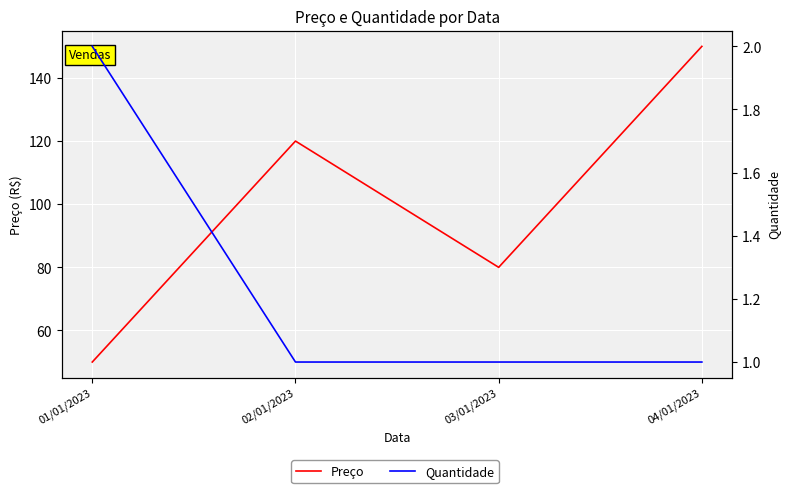

What is the sum of all Quantidade values?

5